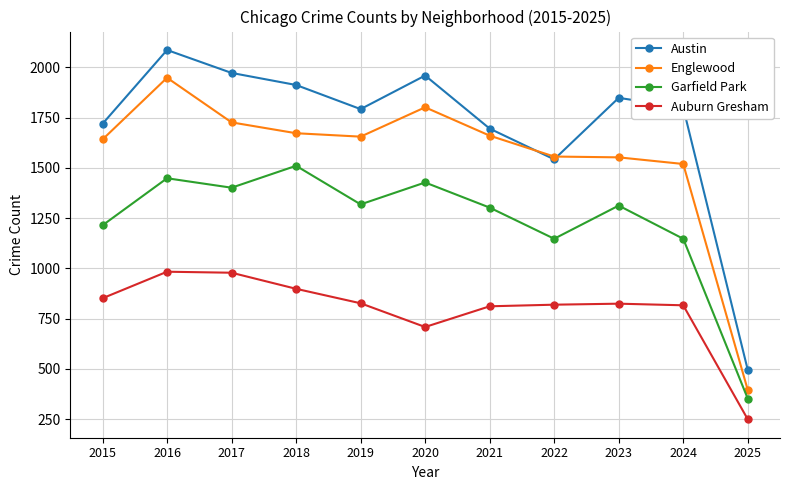

How many distinct data groups are displayed?

4